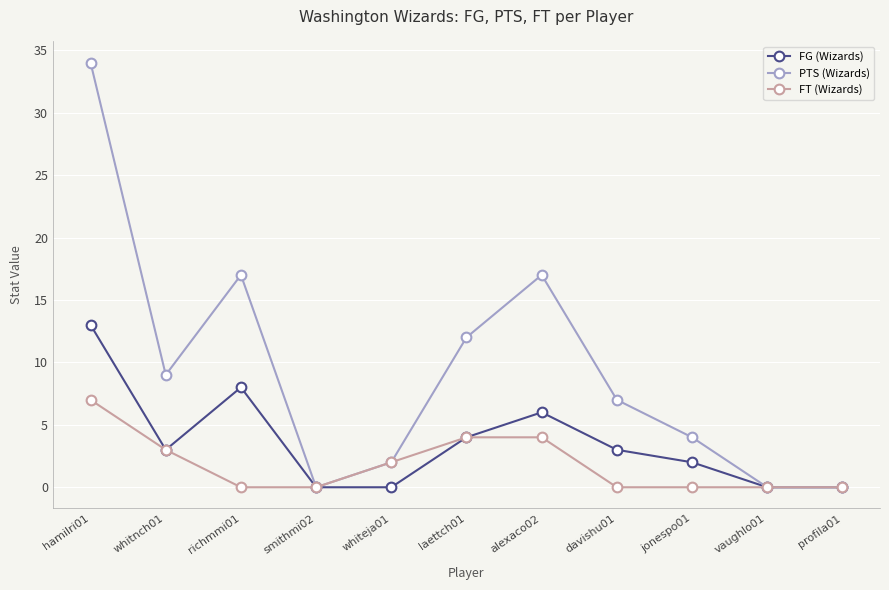

At which label does PTS (Wizards) first exceed 7?

hamilri01